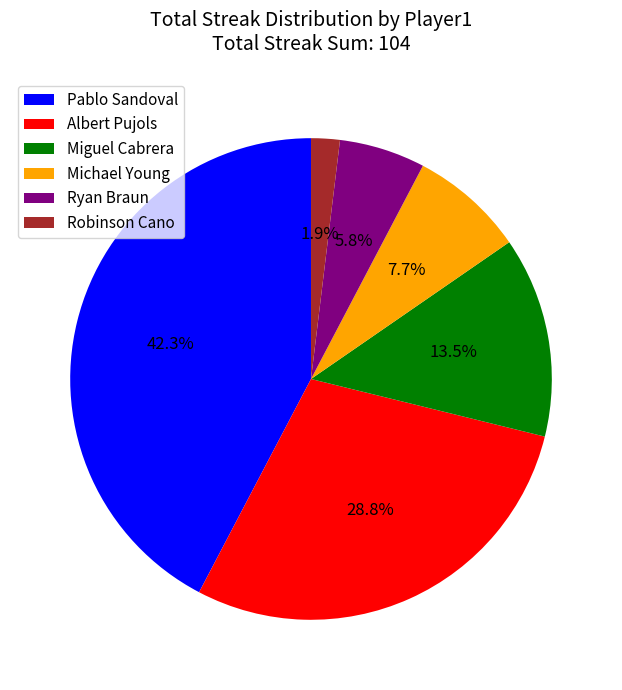

What is the ratio of the value at Pablo Sandoval to the value at Michael Young?

5.5